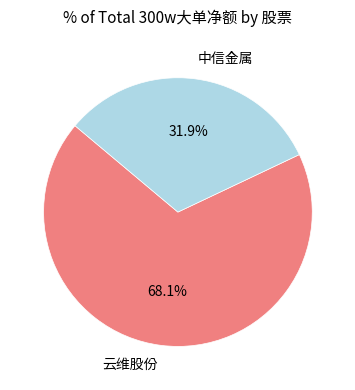

Which slice is the smallest?

中信金属